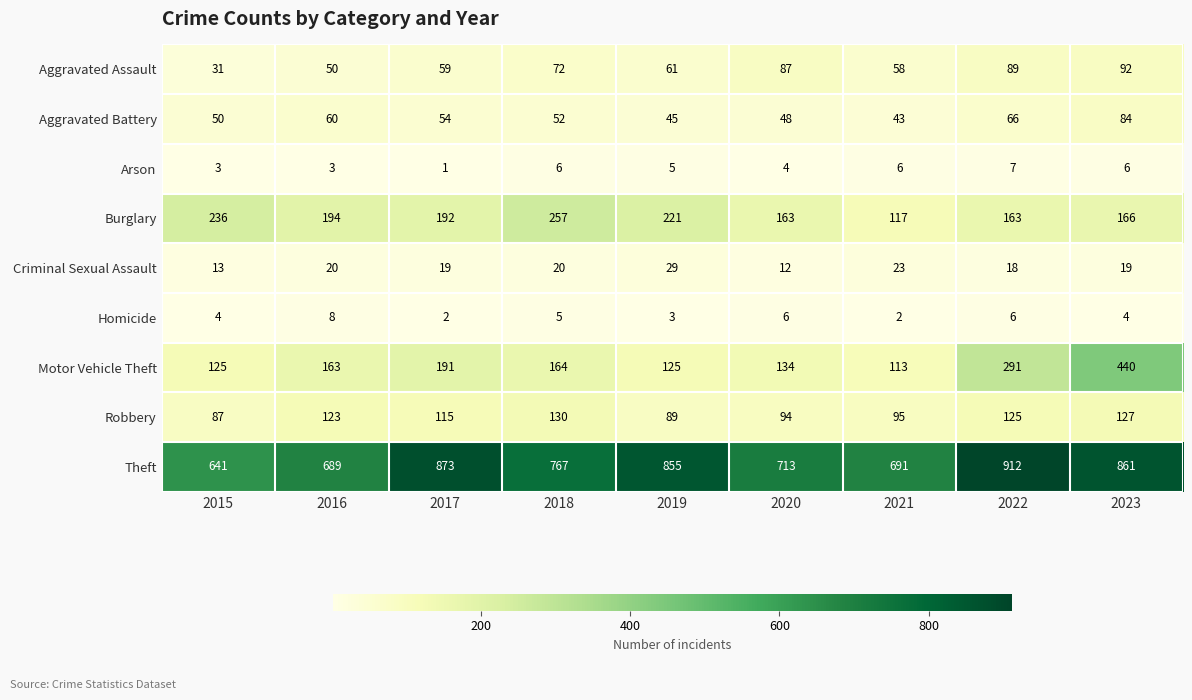

At which category is the sum across all series the highest?

2023